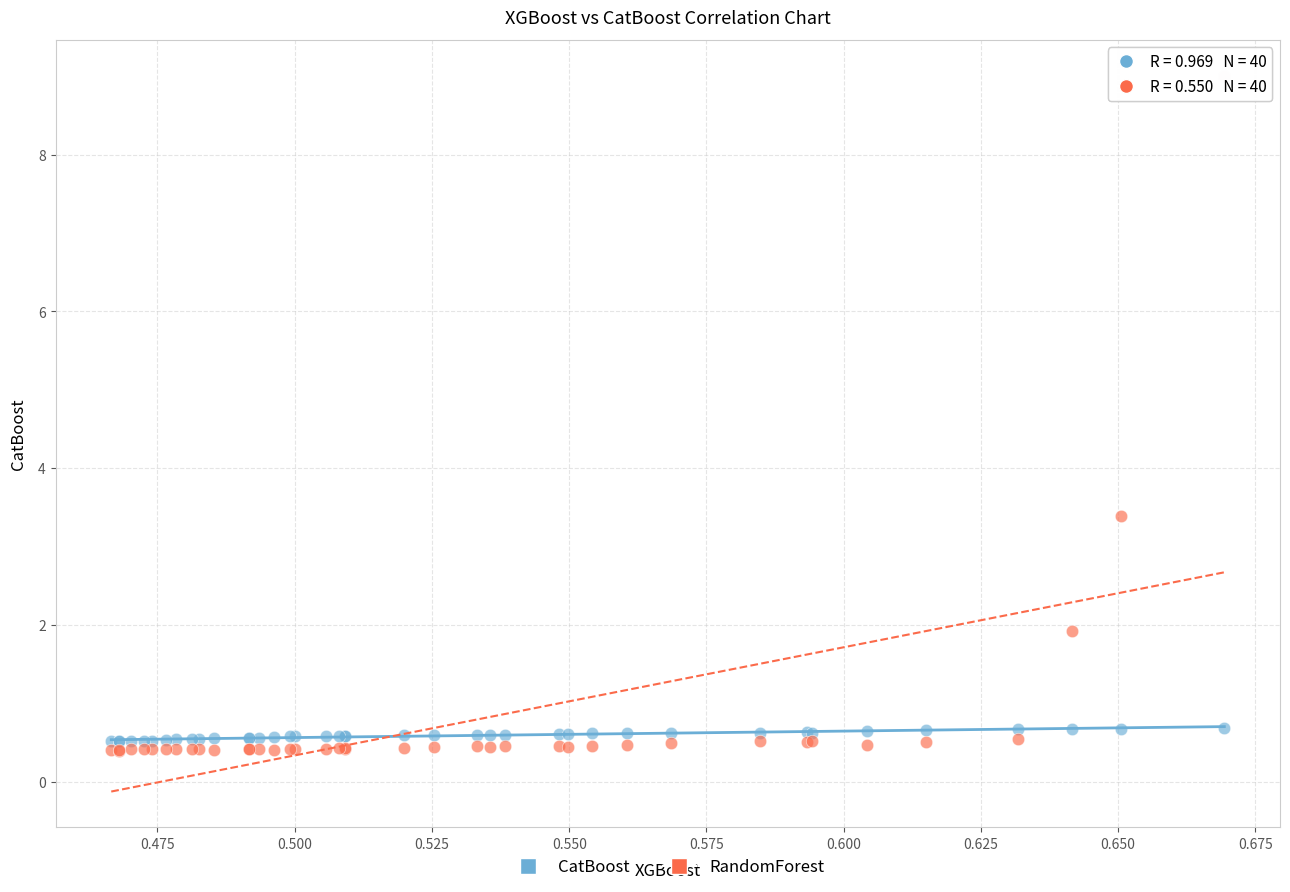

Which series has the widest spread of Y values?

RandomForest